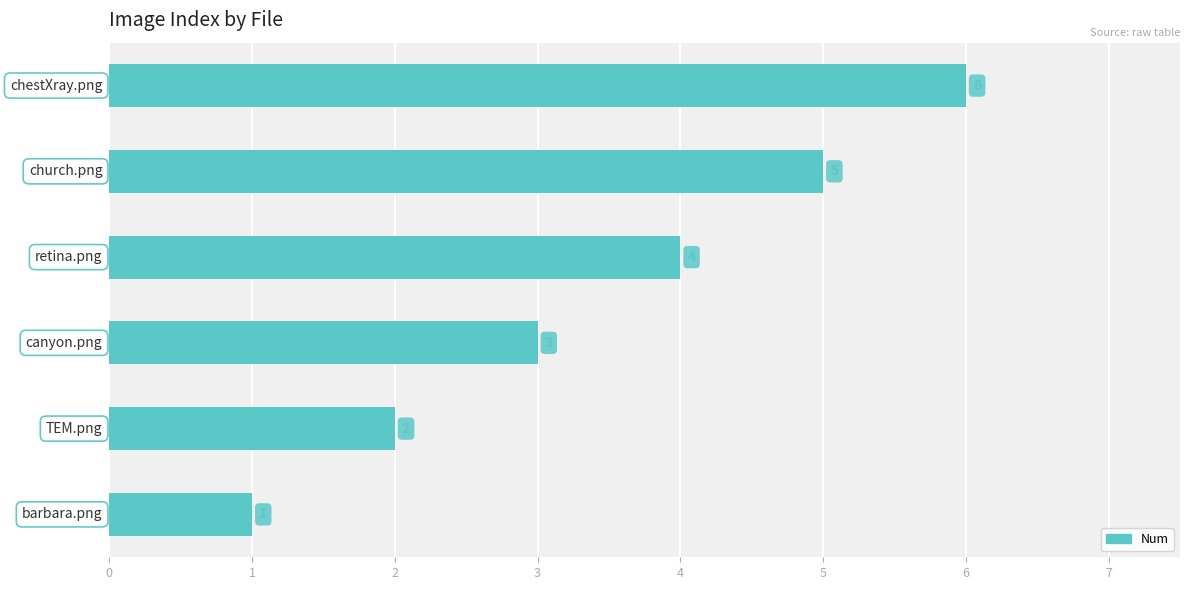

What is the difference between the second highest and minimum values?

4